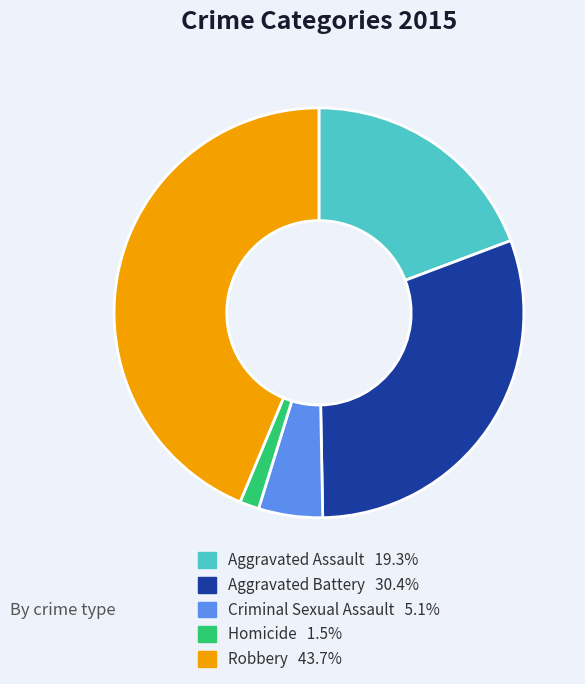

Combined, do Criminal Sexual Assault and Homicide account for over 50%?

No